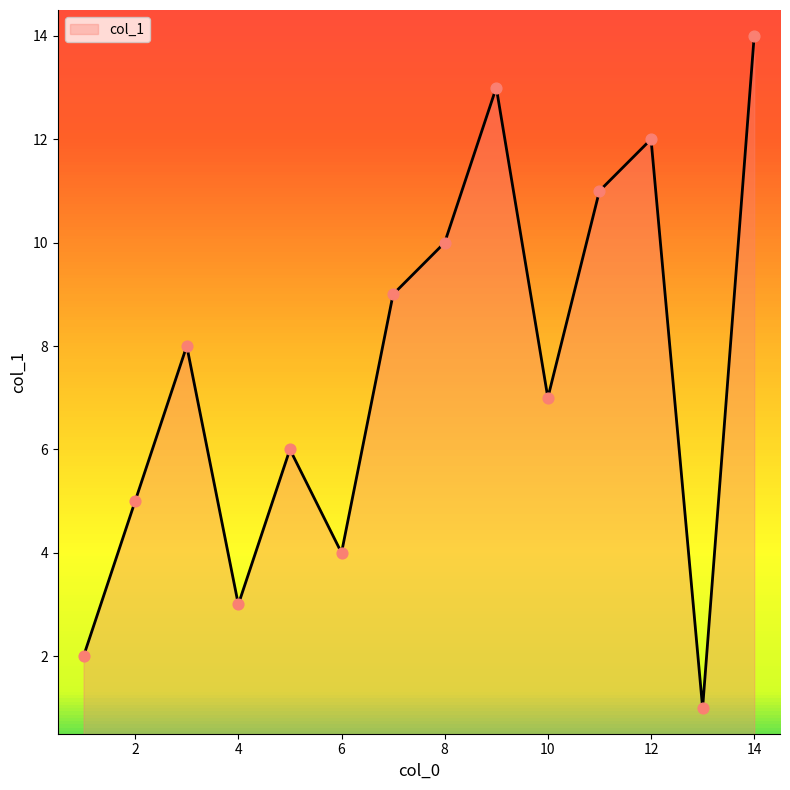

What is the greatest value displayed?

14